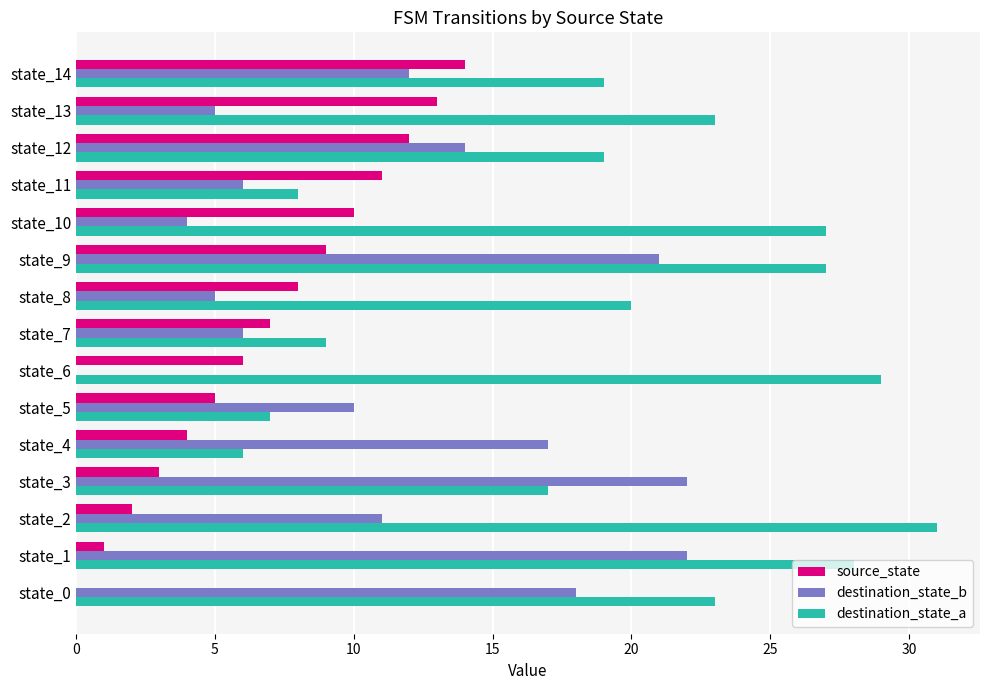

Which series changed the most between state_2 and state_6?

destination_state_b